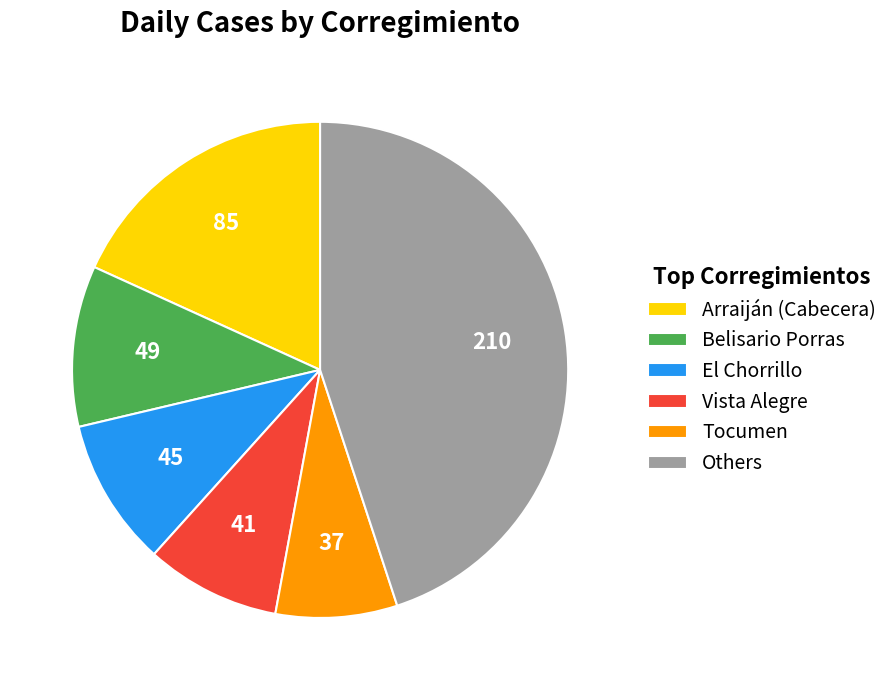

How many segments does this pie chart have?

6